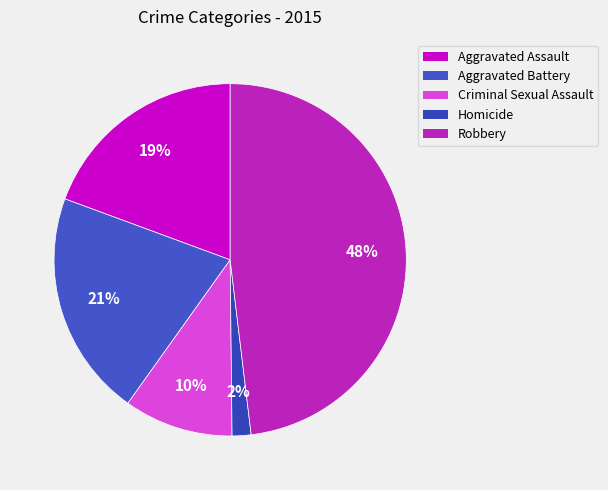

What percentage is the Homicide slice, to the nearest percent?

2%